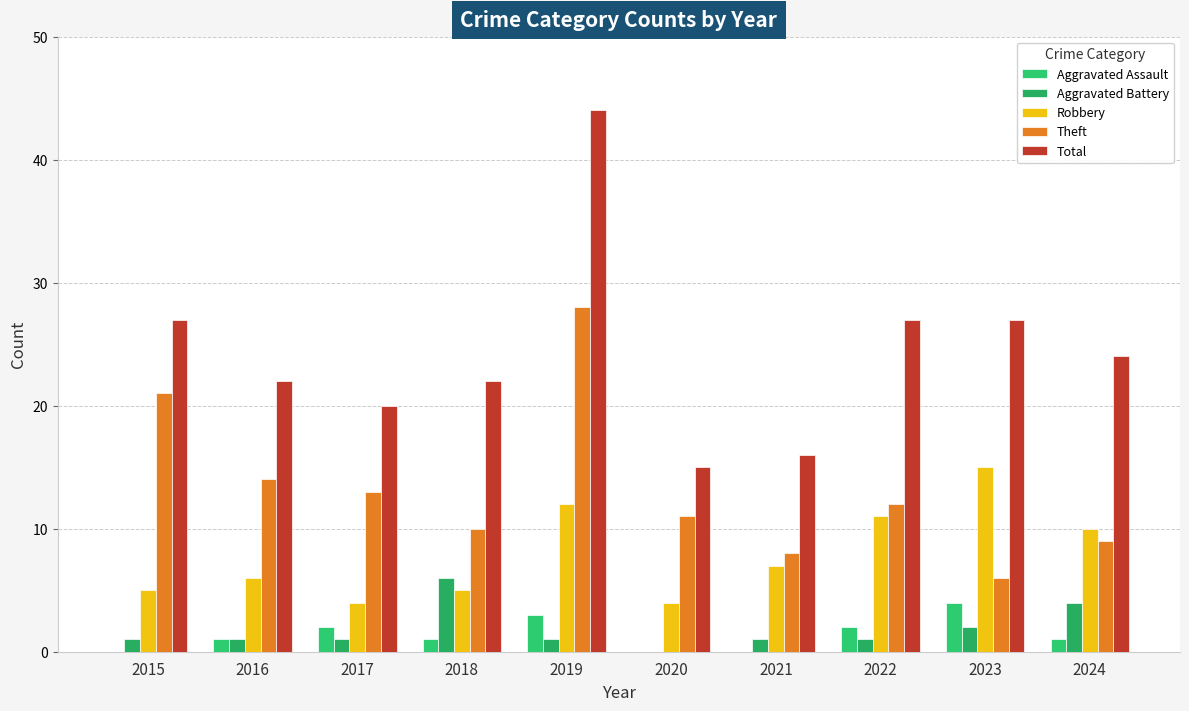

Reading right to left, extract all data points from this chart.

Aggravated Assault: 1	4	2	0	0	3	1	2	1	0
Aggravated Battery: 4	2	1	1	0	1	6	1	1	1
Robbery: 10	15	11	7	4	12	5	4	6	5
Theft: 9	6	12	8	11	28	10	13	14	21
Total: 24	27	27	16	15	44	22	20	22	27